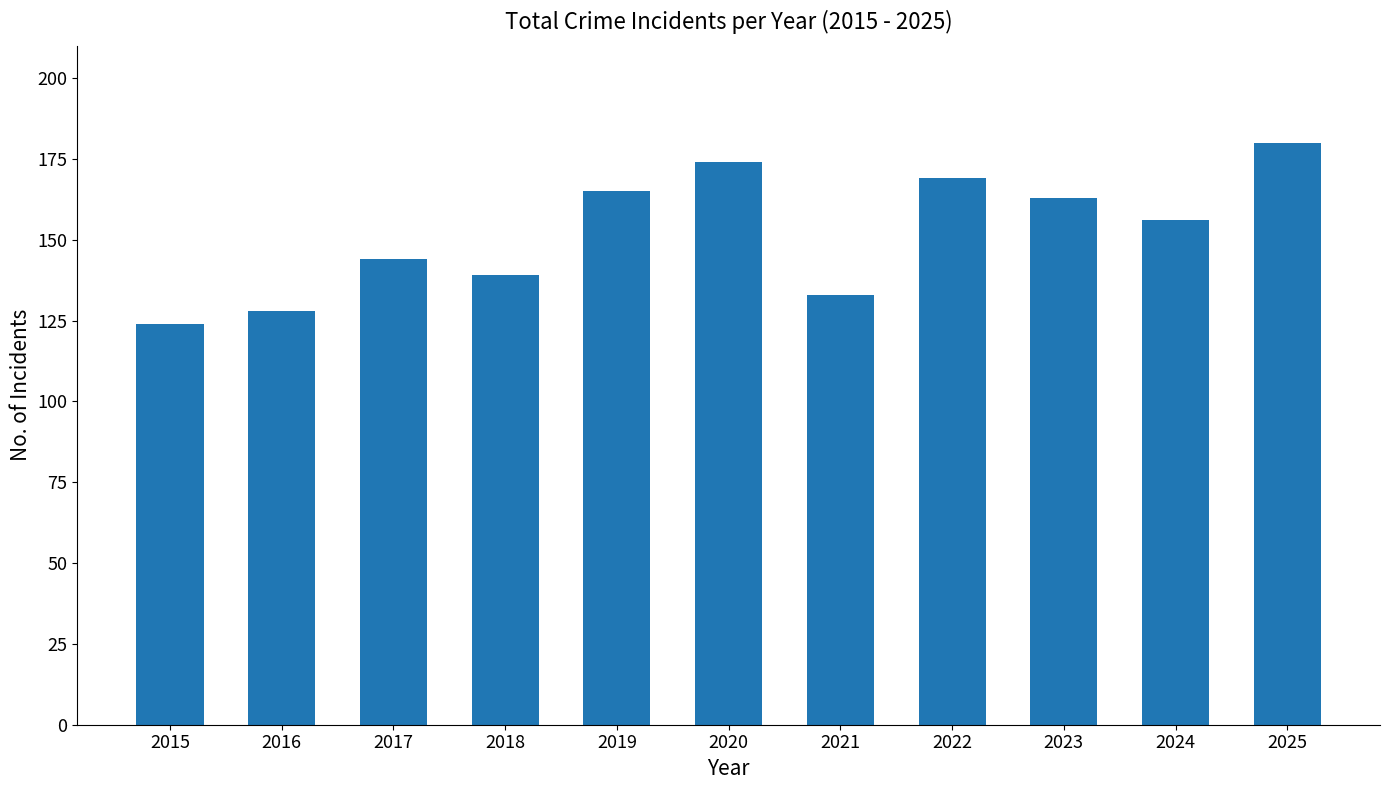

Rank the categories by value from highest to lowest.

2025, 2020, 2022, 2019, 2023, 2024, 2017, 2018, 2021, 2016, 2015